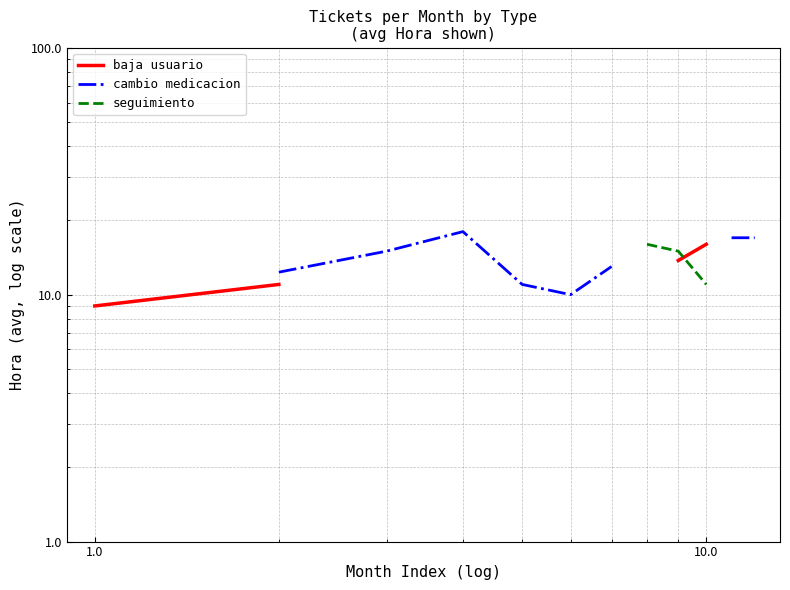

True or false: baja usuario has more than 0 interior local peaks.

False